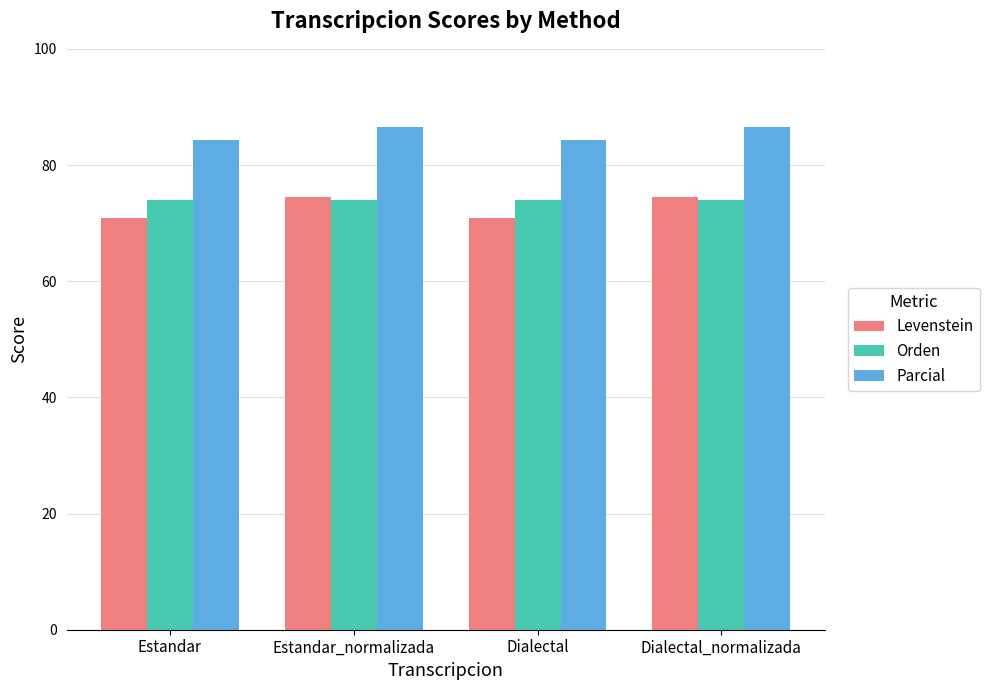

Reading right to left, extract all data points from this chart.

Levenstein: 74.5	70.9	74.5	70.9
Orden: 74.0	74.0	74.0	74.0
Parcial: 86.6	84.3	86.6	84.3